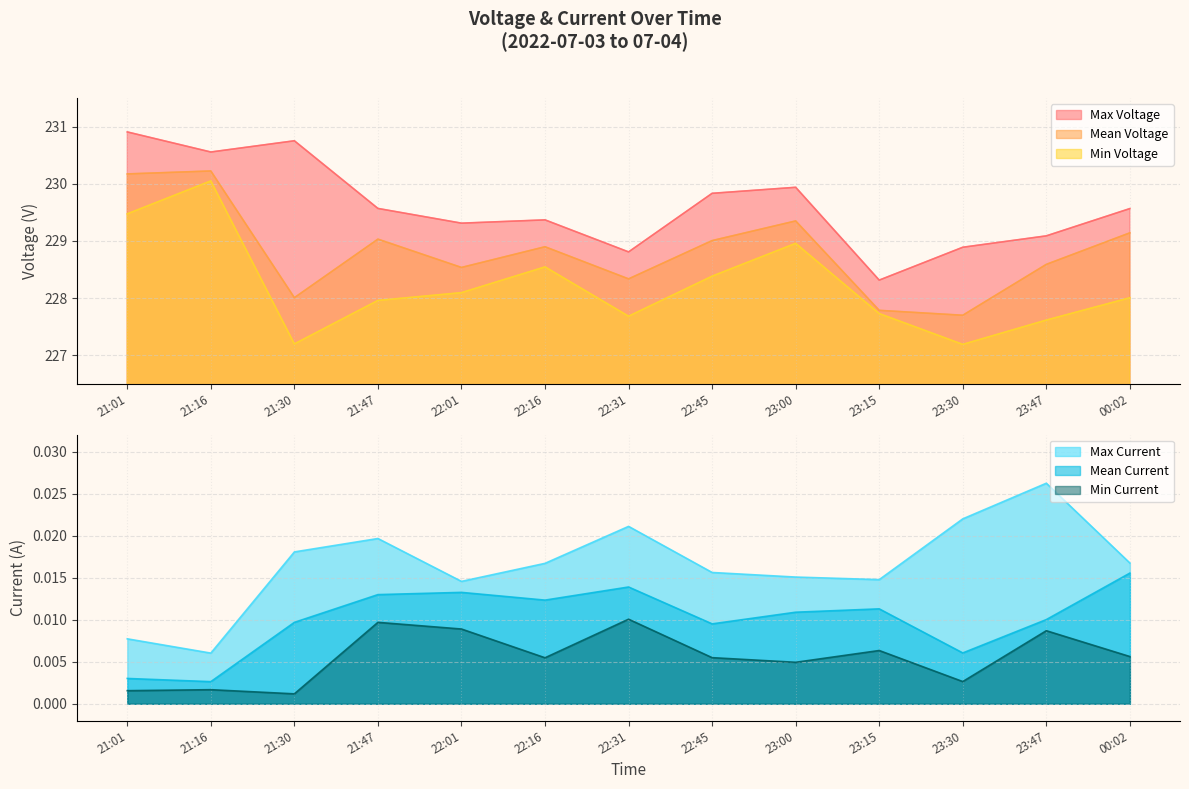

True or false: Max Current has more than 2 interior local peaks.

True